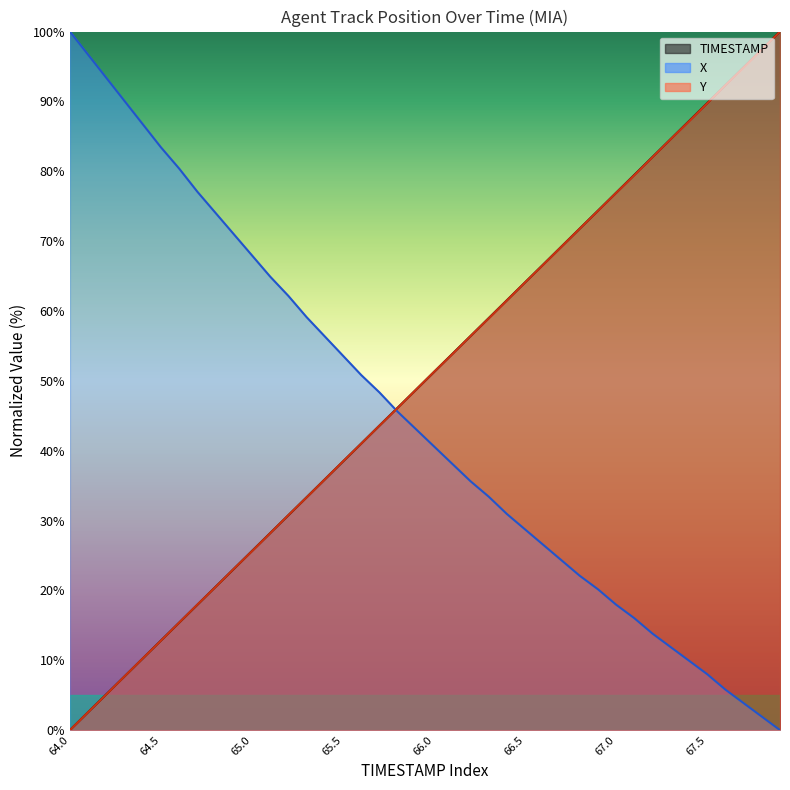

At which label does TIMESTAMP reach its minimum?

64.0